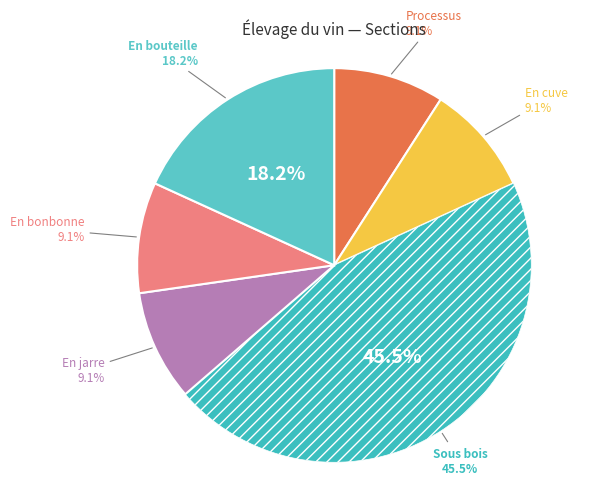

To the nearest percent, what percentage of the pie is Élevage en jarre?

9%